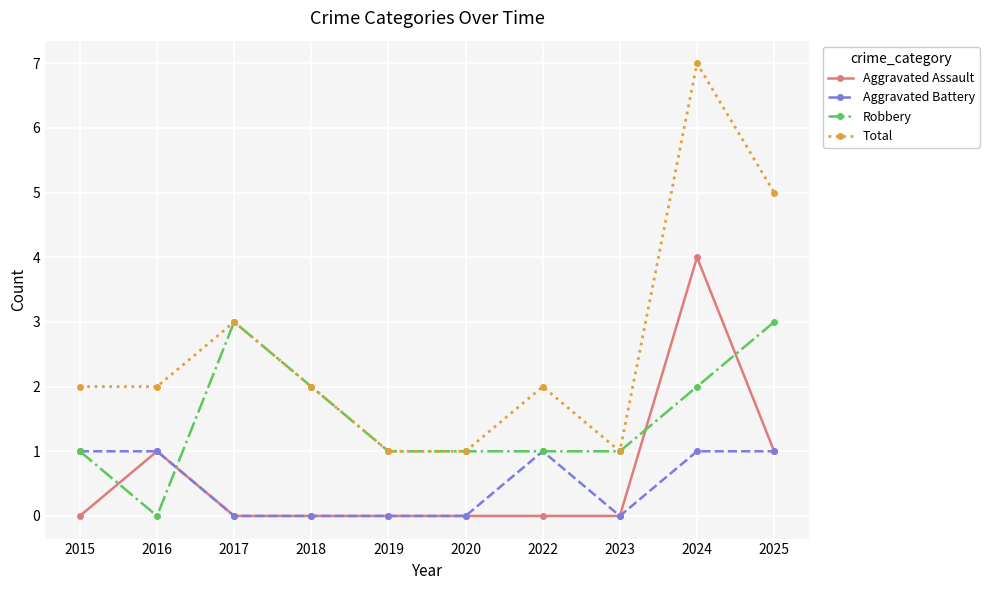

What is the difference between the highest and lowest values at 2016?

2